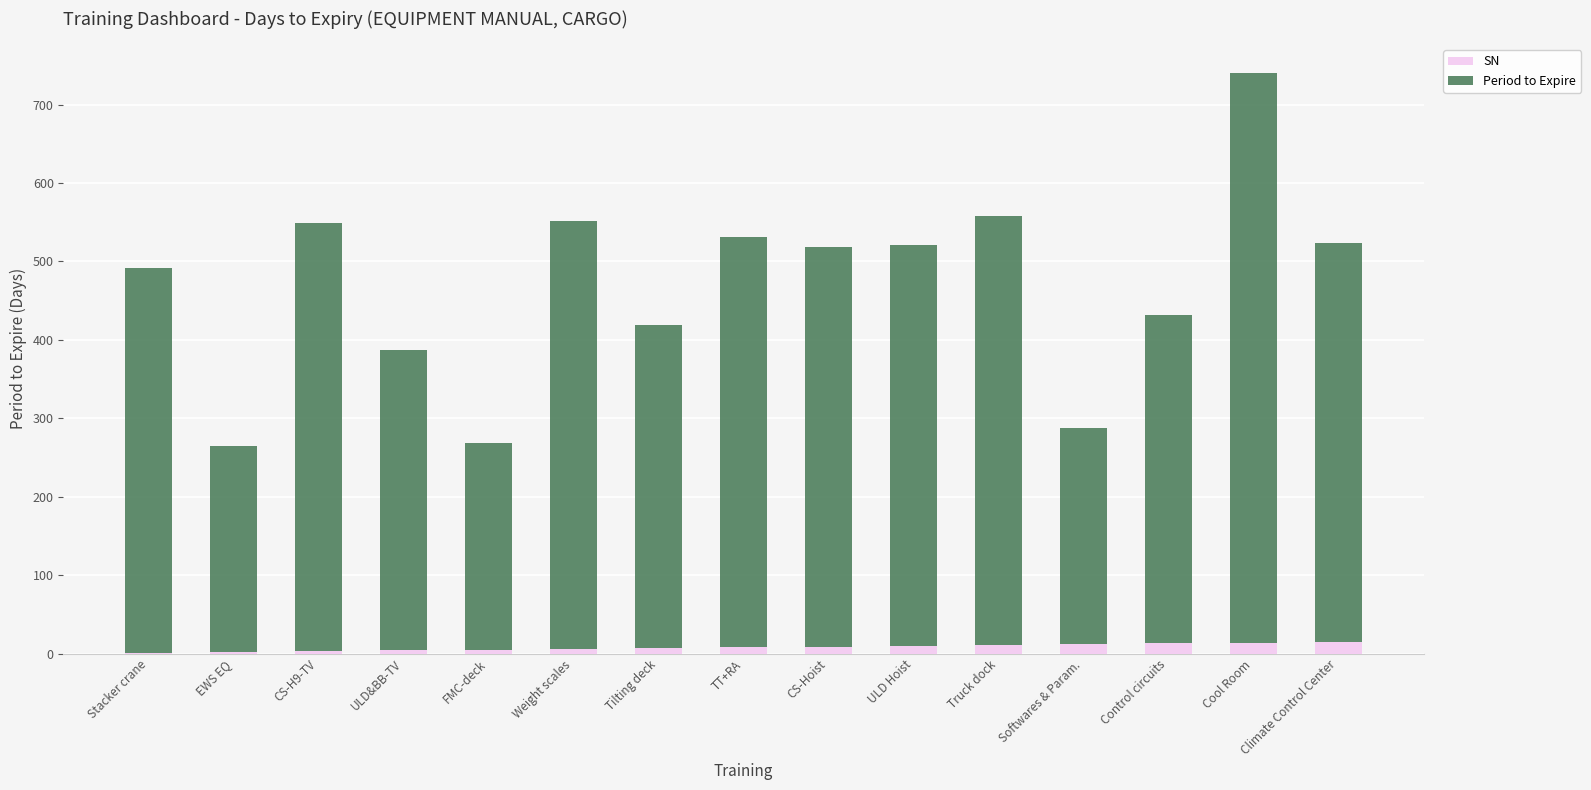

How many categories are shown in the chart?

15